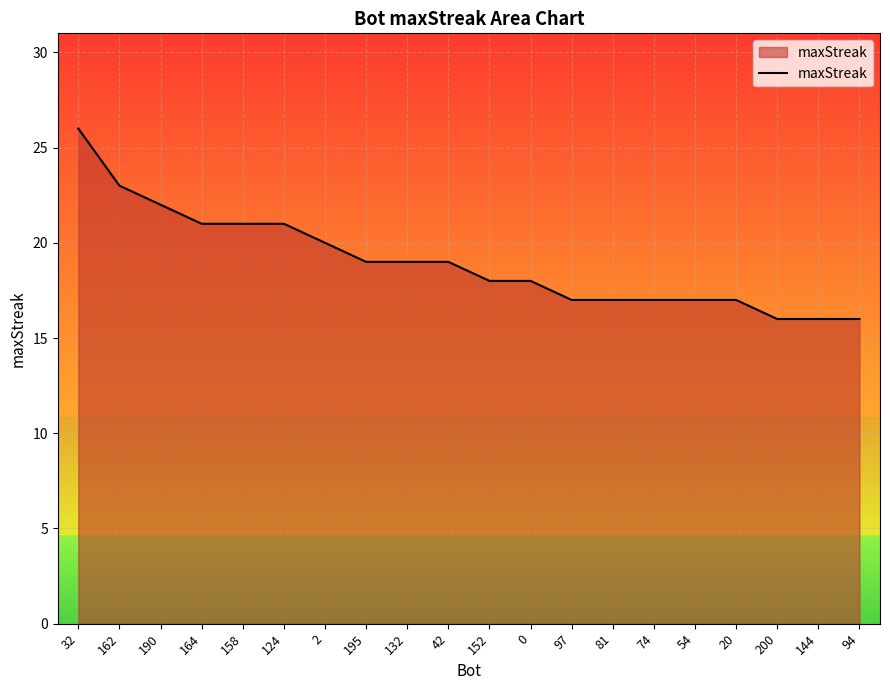

What is the greatest value displayed?

26